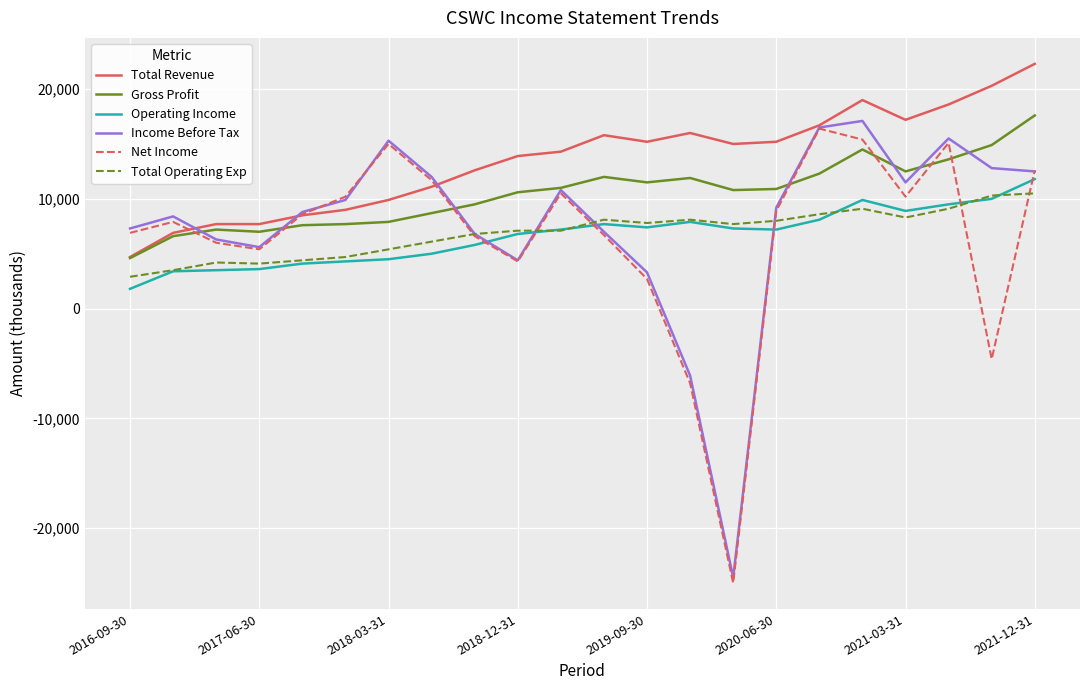

Which series has the largest total across all categories?

Total Revenue